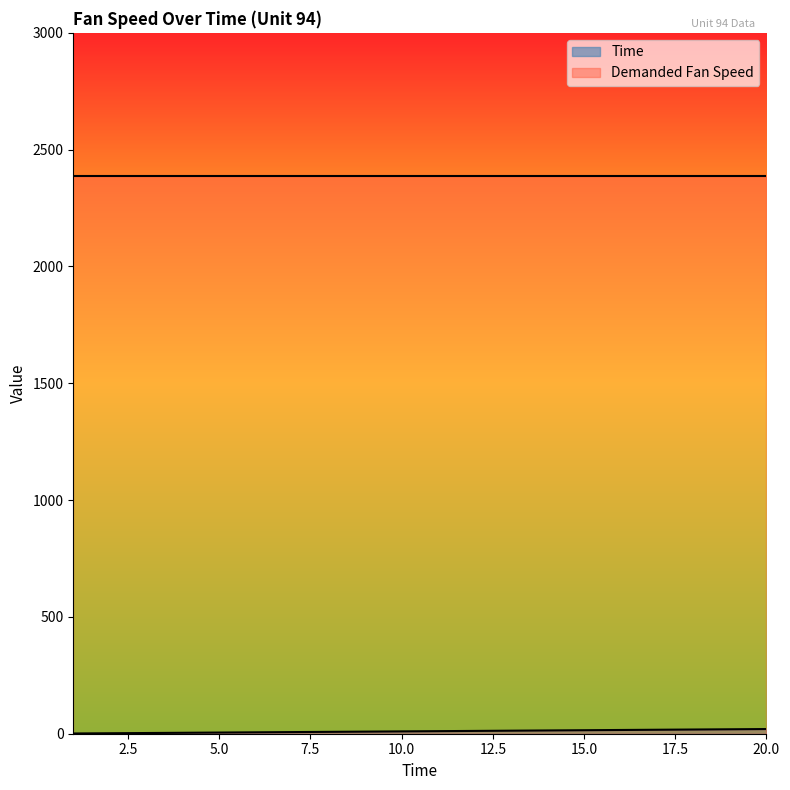

List the labels in order of value, smallest first.

1, 2, 3, 4, 5, 6, 7, 8, 9, 10, 11, 12, 13, 14, 15, 16, 17, 18, 19, 20